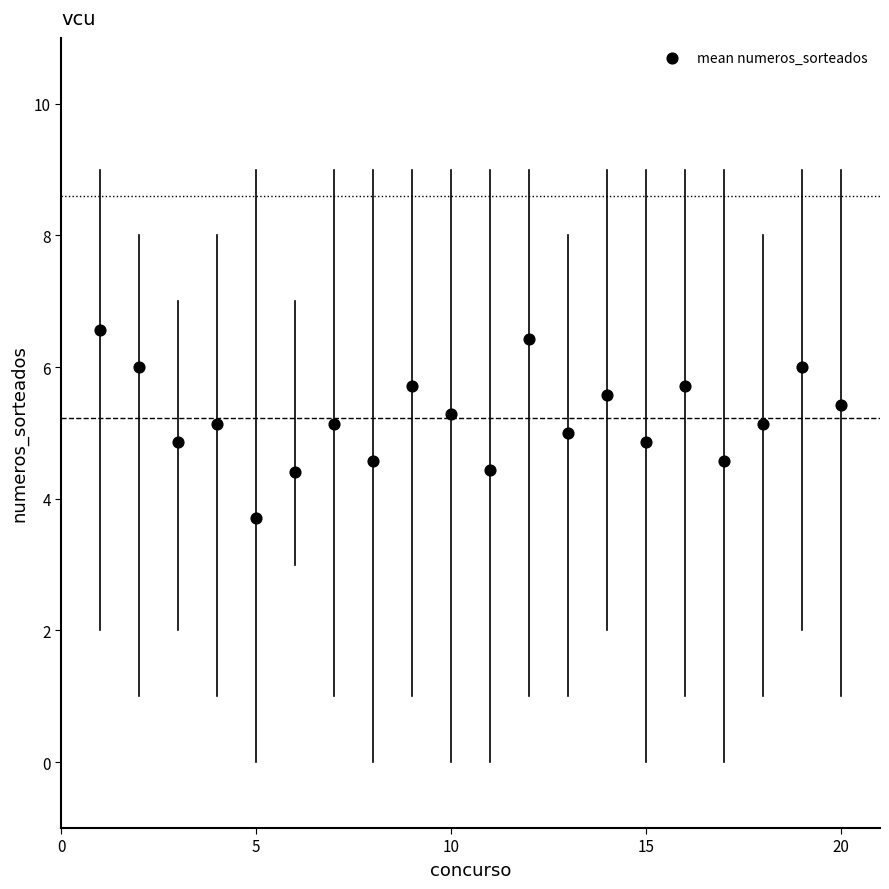

What is the range of X values (max minus min)?

19.0